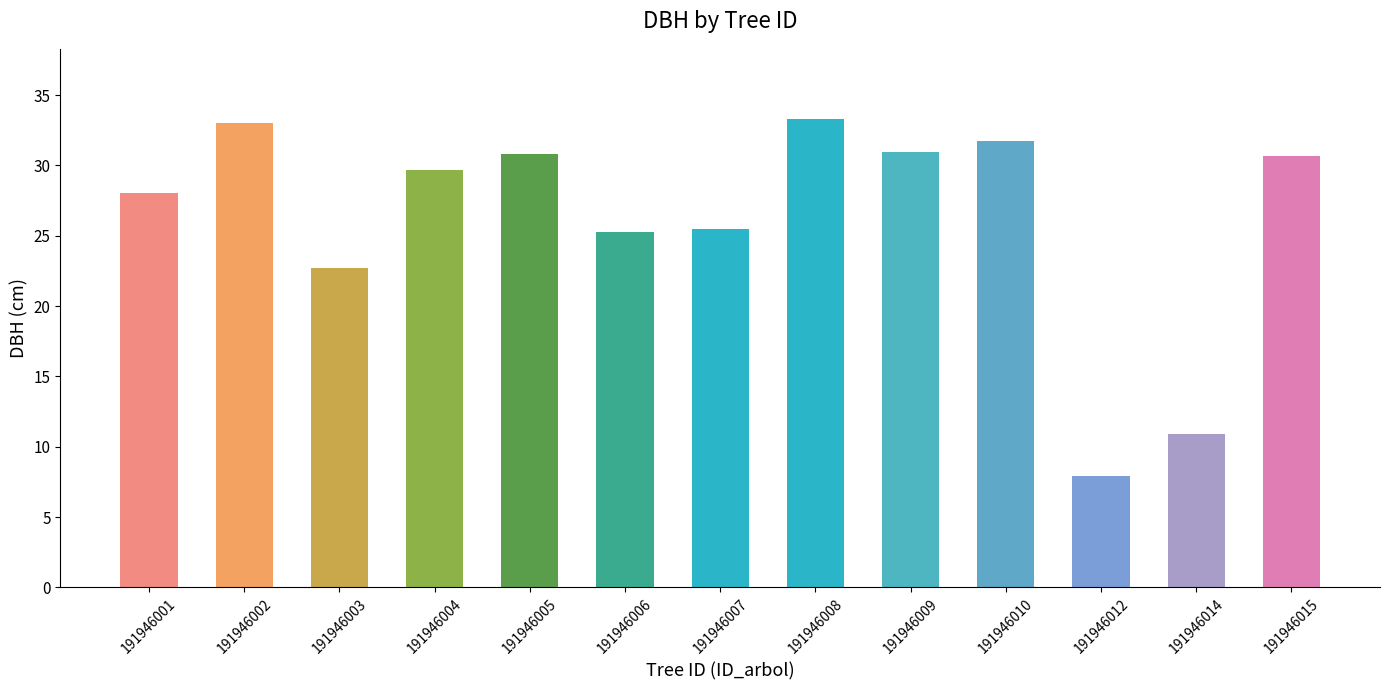

What is the smallest value displayed?

8.0